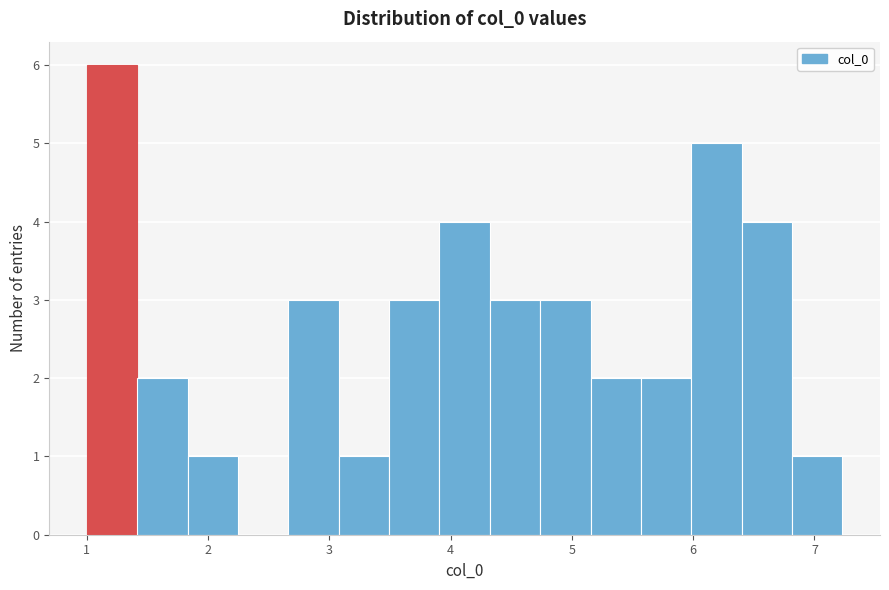

Reading left to right, transcribe this chart: for each bar, give the range it covers on the x-axis and its height. Neither the bar edges nor the heights are printed on the chart, so give them approximately, as read against the axes.

1.0 to 1.4: 6
1.4 to 1.8: 2
1.8 to 2.2: 1
2.2 to 2.7: 0
2.7 to 3.1: 3
3.1 to 3.5: 1
3.5 to 3.9: 3
3.9 to 4.3: 4
4.3 to 4.7: 3
4.7 to 5.2: 3
5.2 to 5.6: 2
5.6 to 6.0: 2
6.0 to 6.4: 5
6.4 to 6.8: 4
6.8 to 7.2: 1